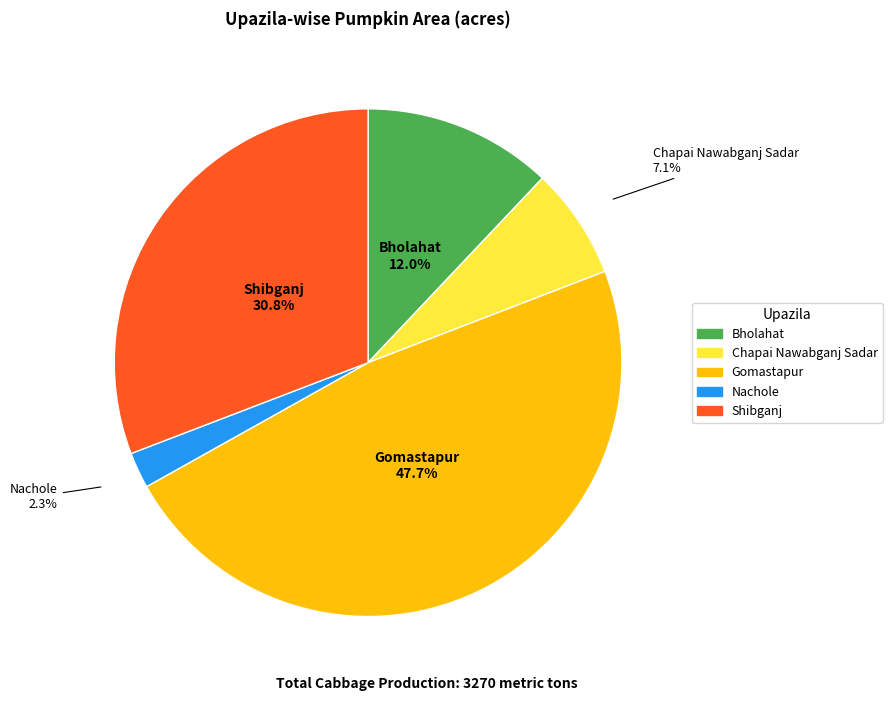

To the nearest percent, what is the combined percentage of Gomastapur and Shibganj?

79%